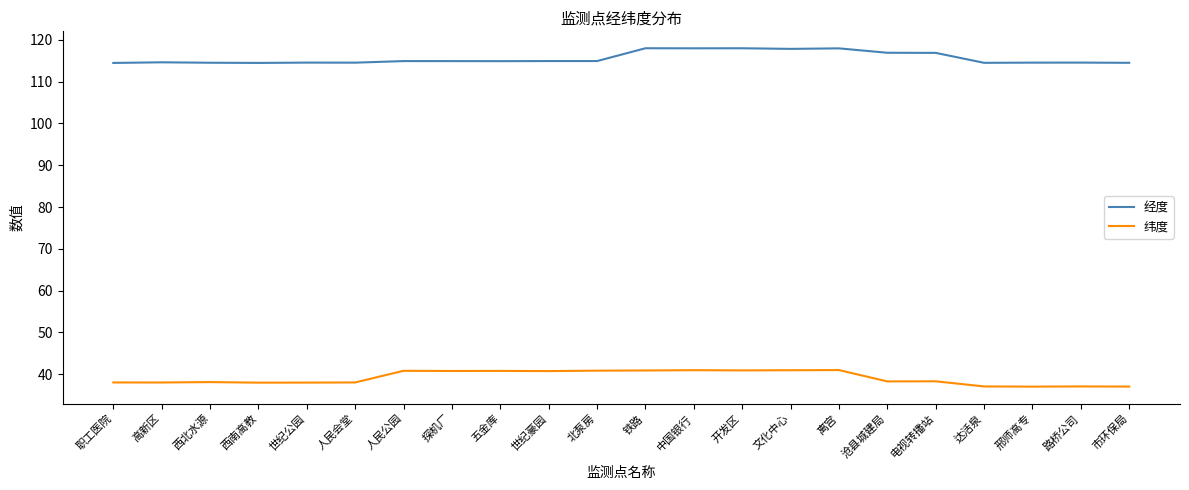

What is the sum of all 经度 values?

2543.0